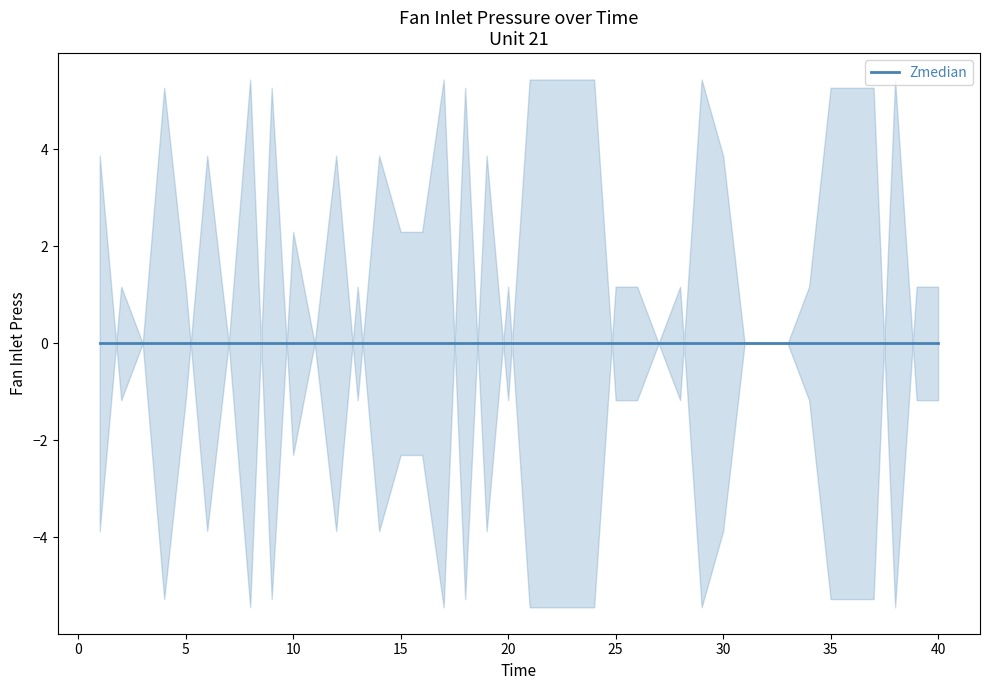

Is the value of Time at 14 greater than the value of Fan Inlet Press at 40?

Yes